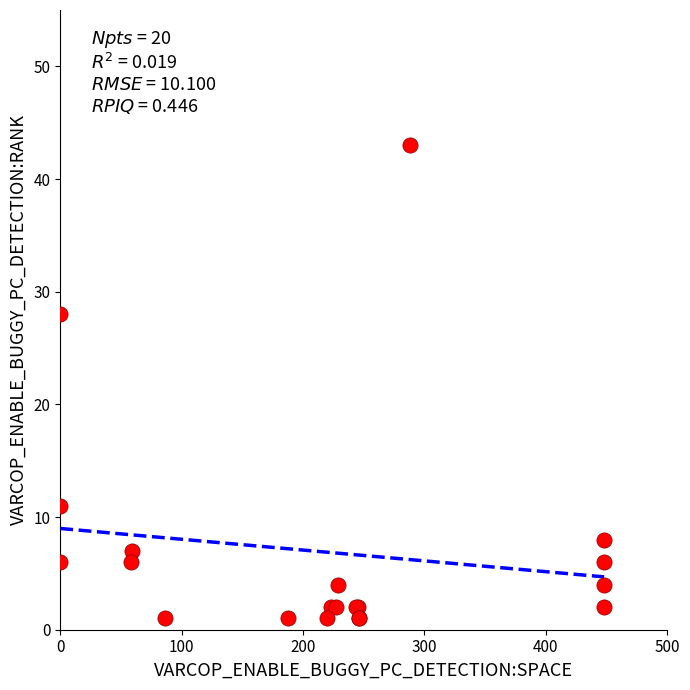

What Y value in the scatter plot is closest to 22?

28